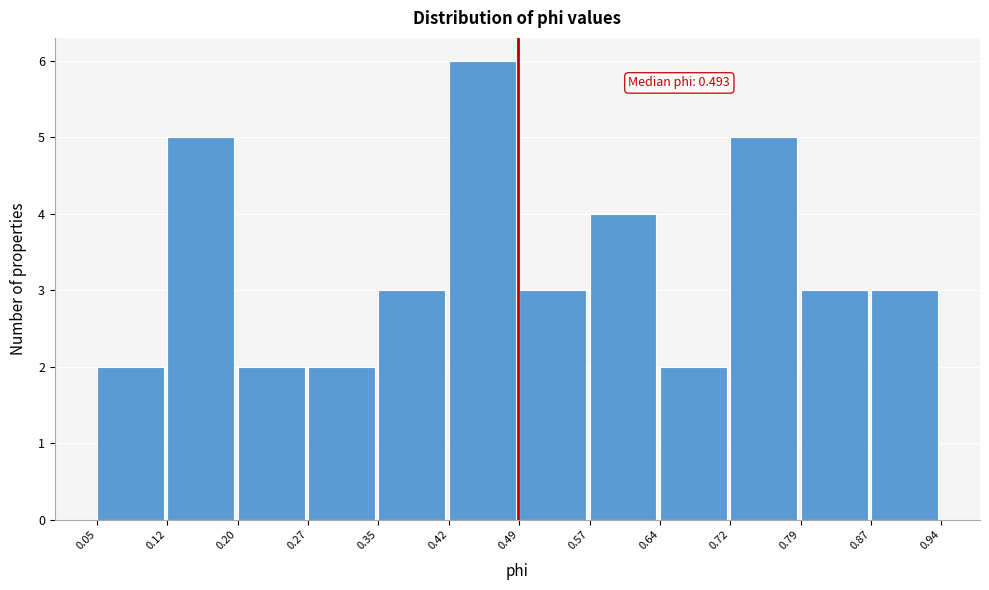

Over which range of the x-axis is the bar tallest?

0.42 to 0.49